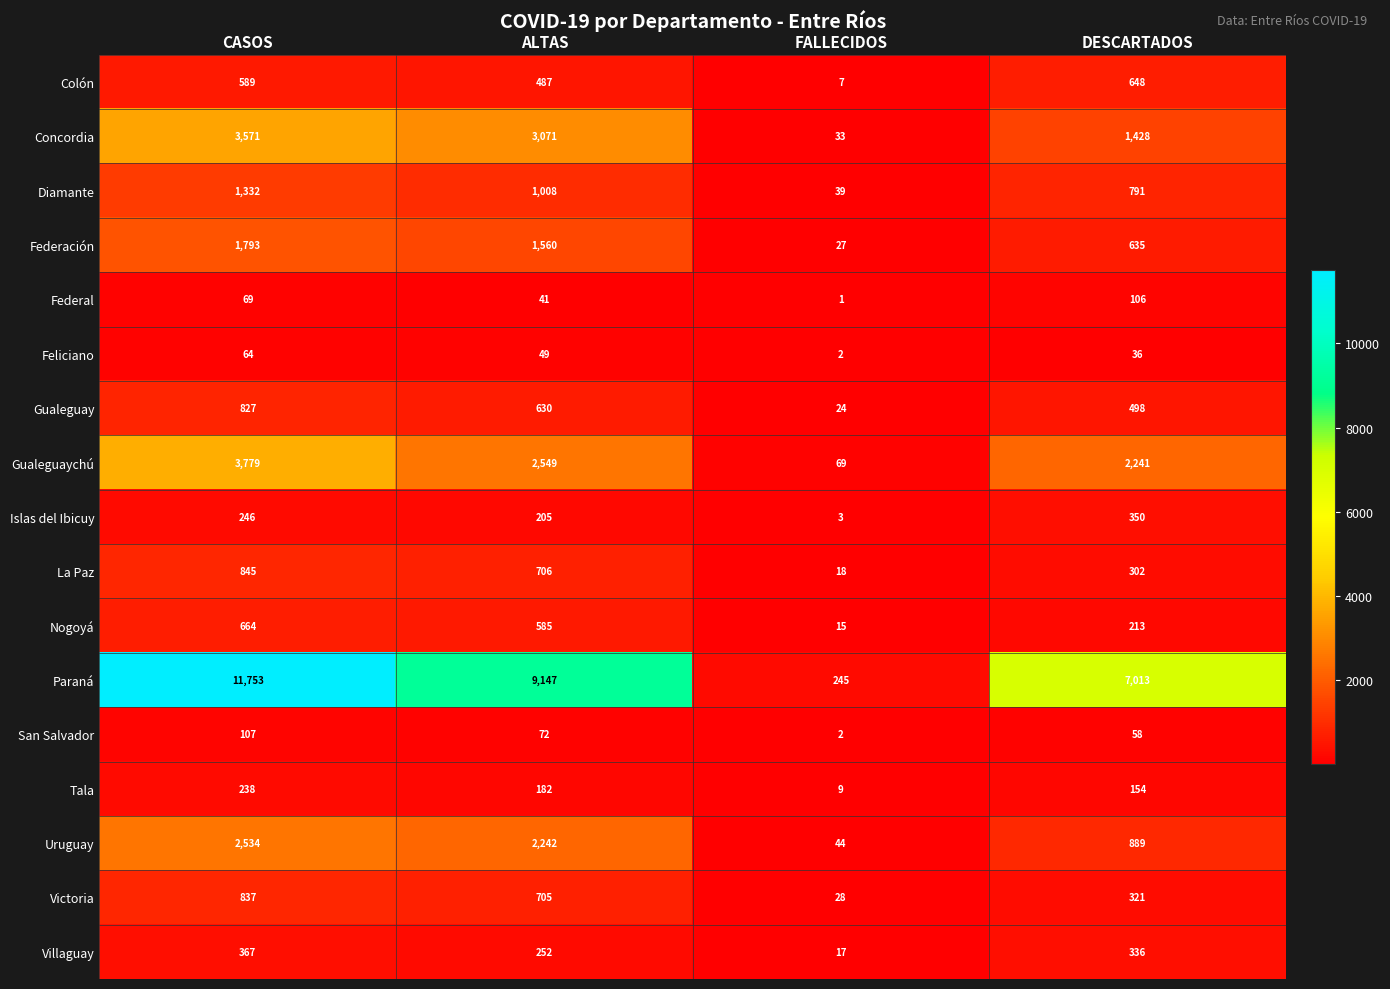

How many Paraná values are between 7013 and 11753?

3